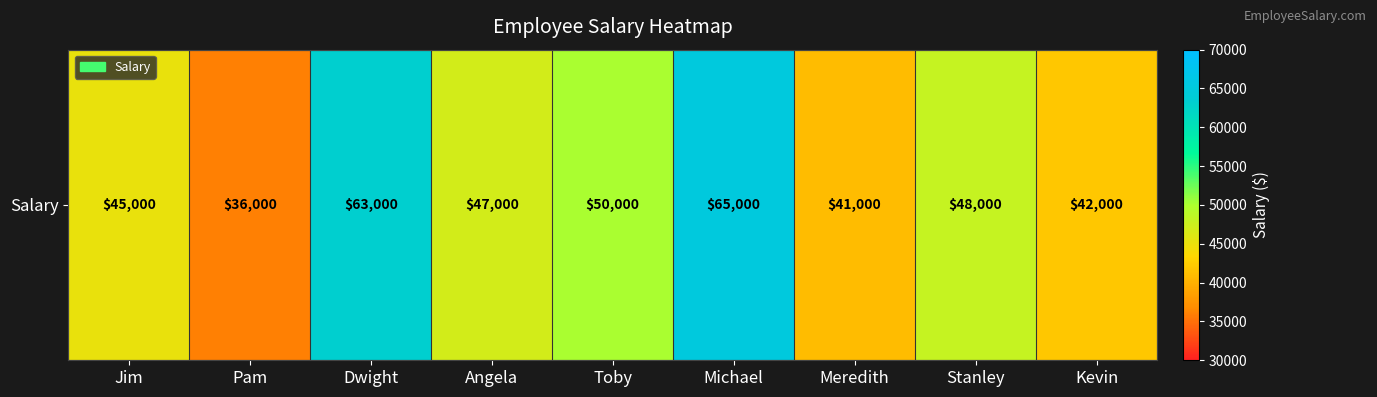

What is the change in value from Jim to Pam?

-9000